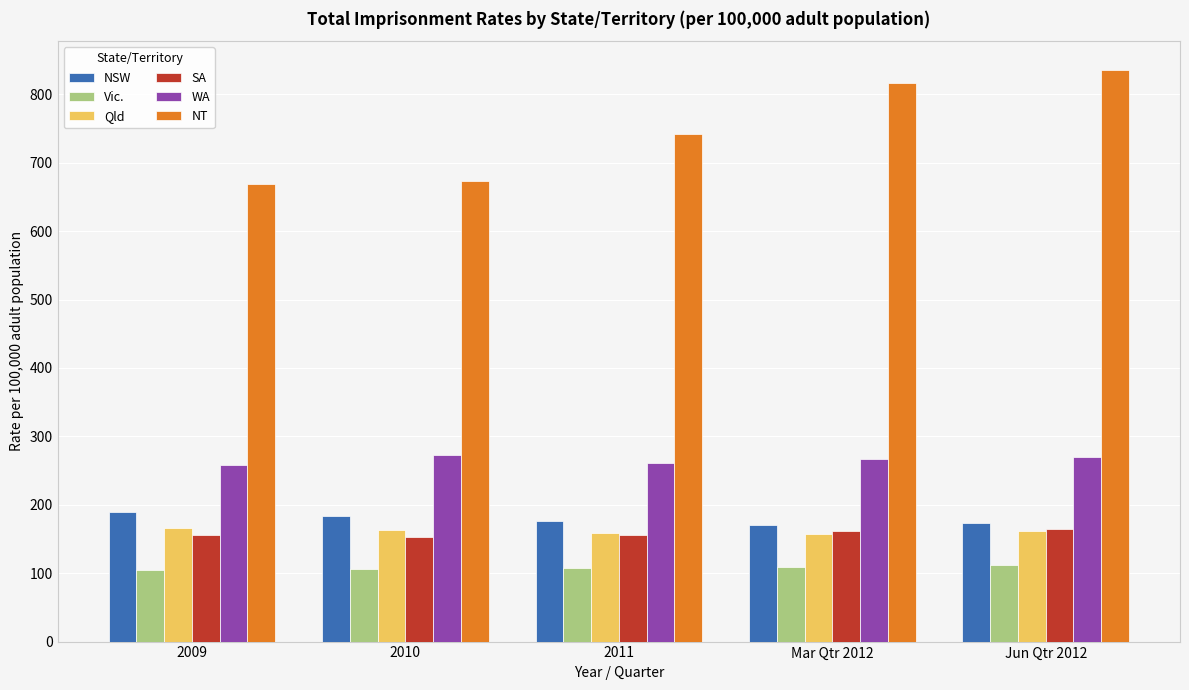

What is the total value across all series at 2009?

1544.2